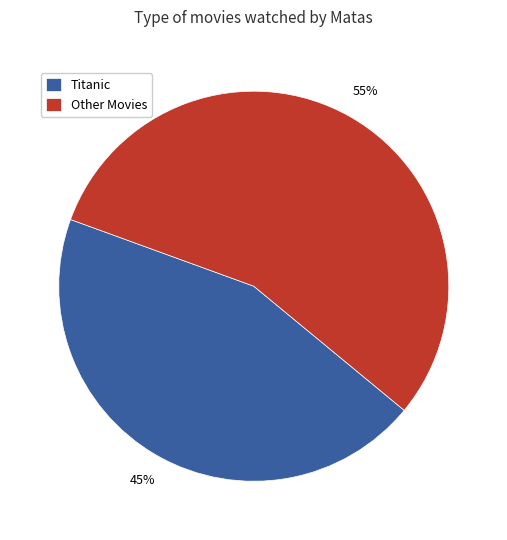

To the nearest percent, what percentage of the pie is Titanic?

45%